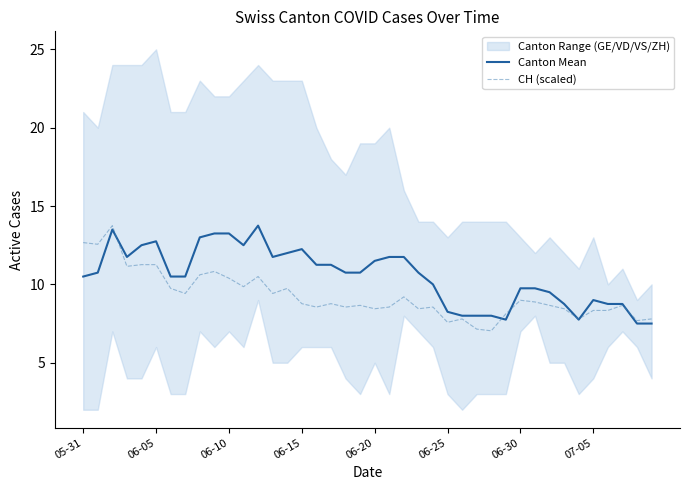

What is the total value across all series at 39?

15.3